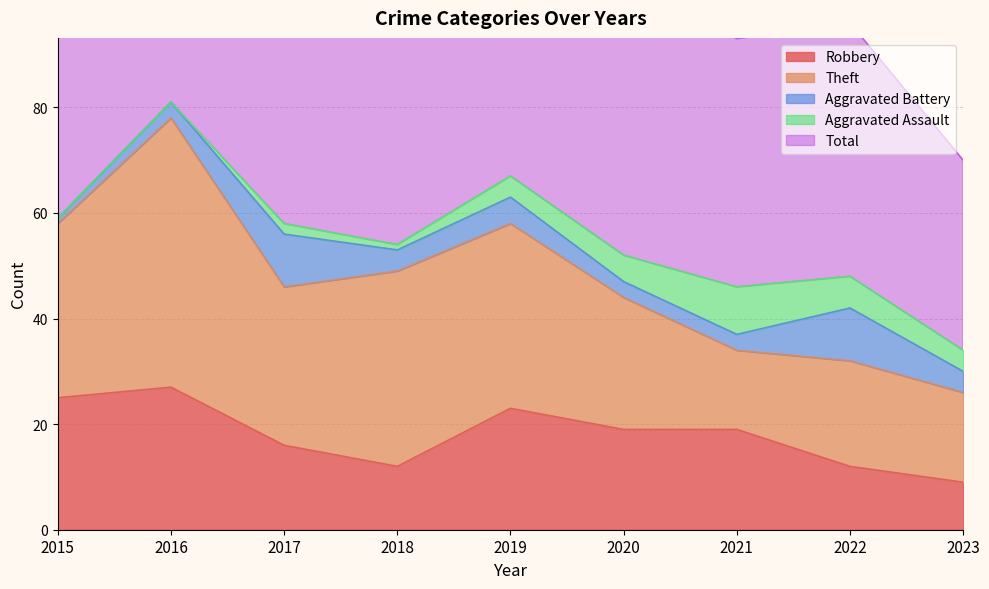

True or false: Aggravated Assault and Robbery cross at least once.

False